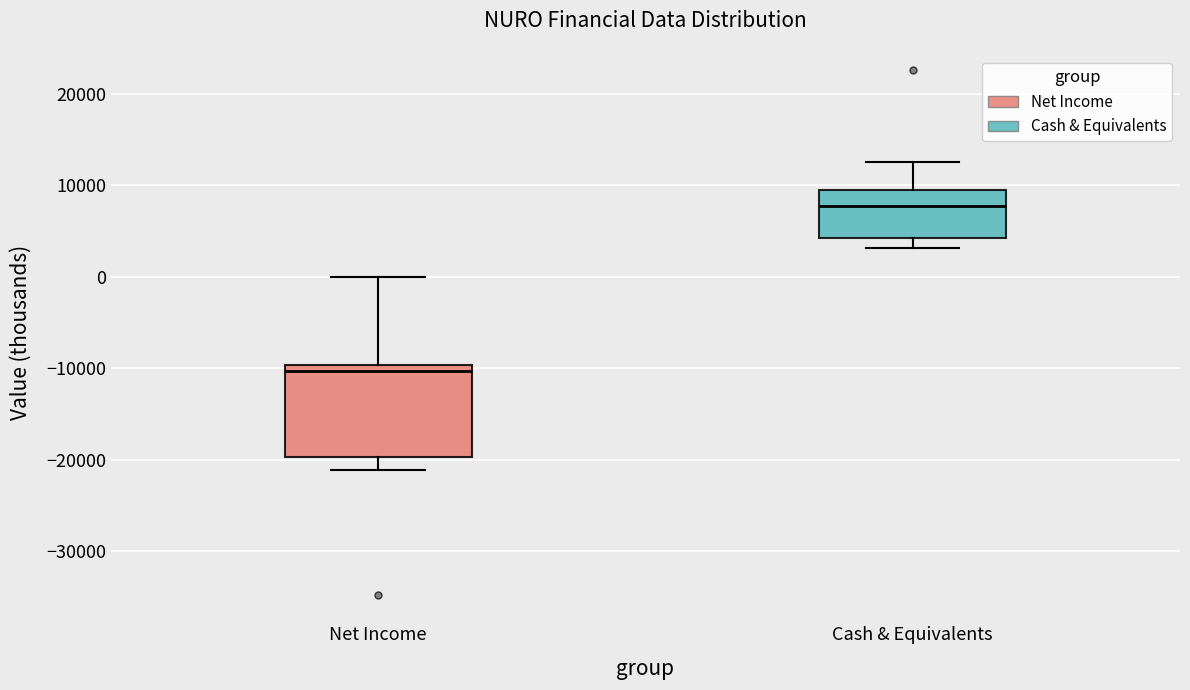

Where is the upper edge of the box for Net Income on the y-axis? The values are not printed on the chart, so give them approximately, as read against the axis.

-10000